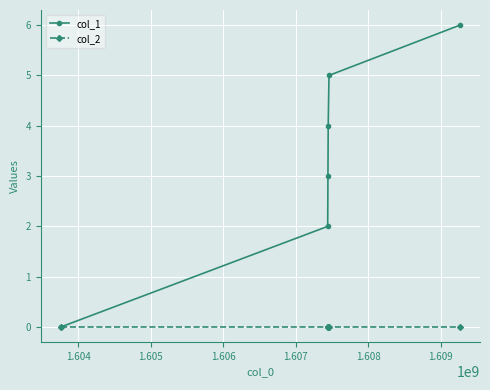

Rank the series by their average value, from lowest to highest.

col_2, col_1